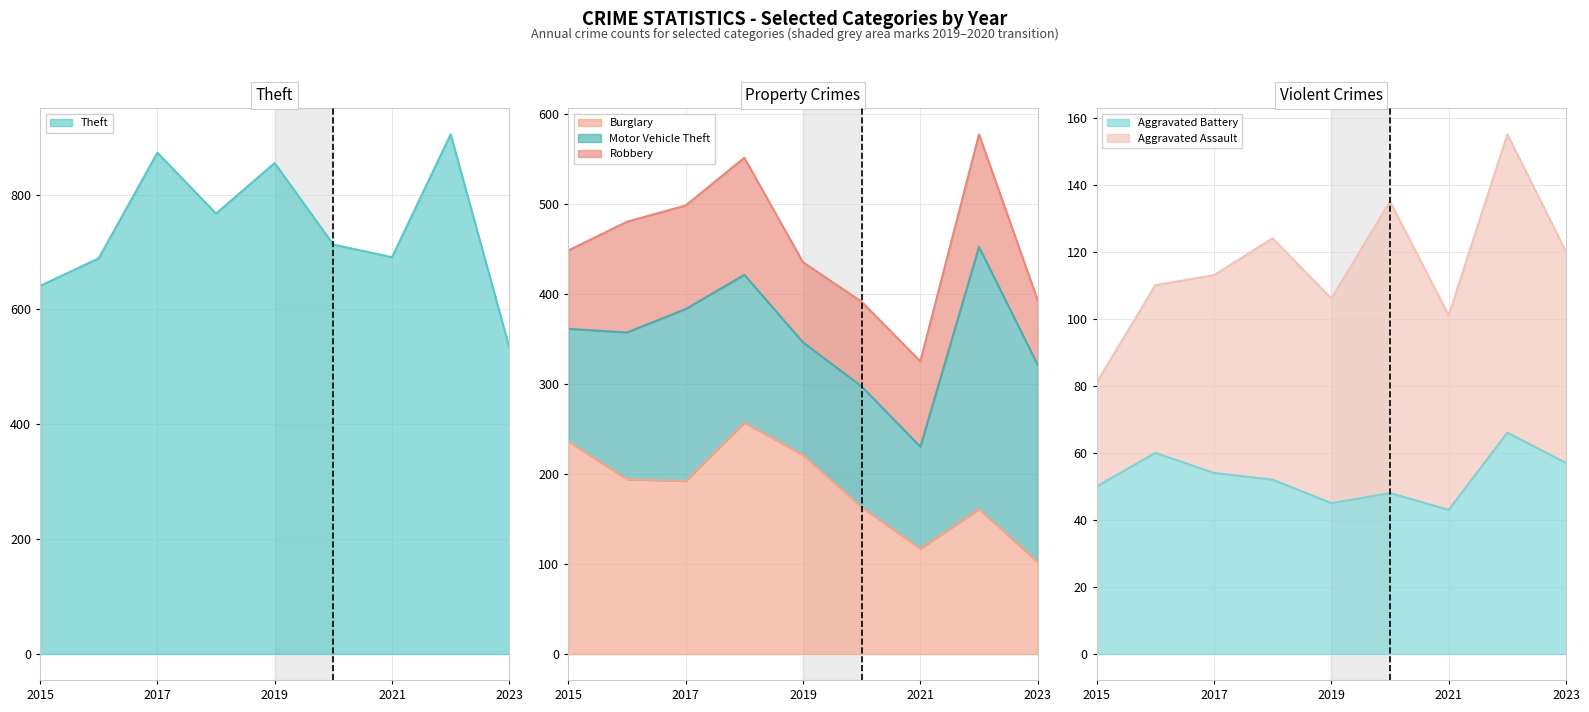

True or false: Theft and Aggravated Battery intersect in this chart.

False